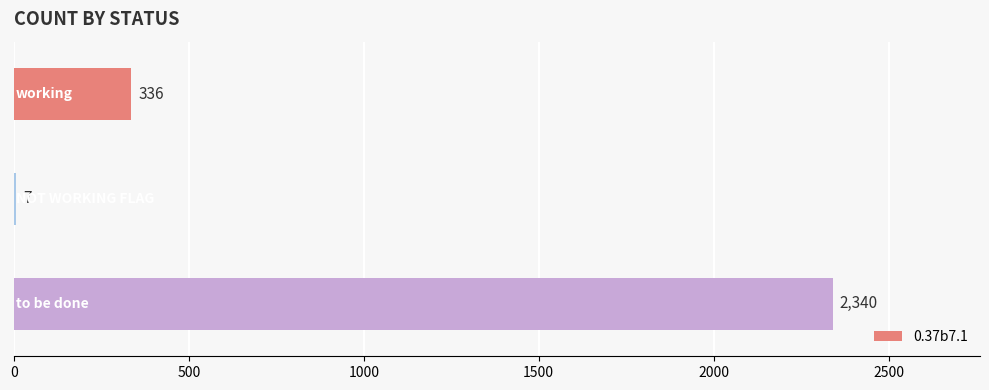

What is the maximum value shown in the chart?

2340